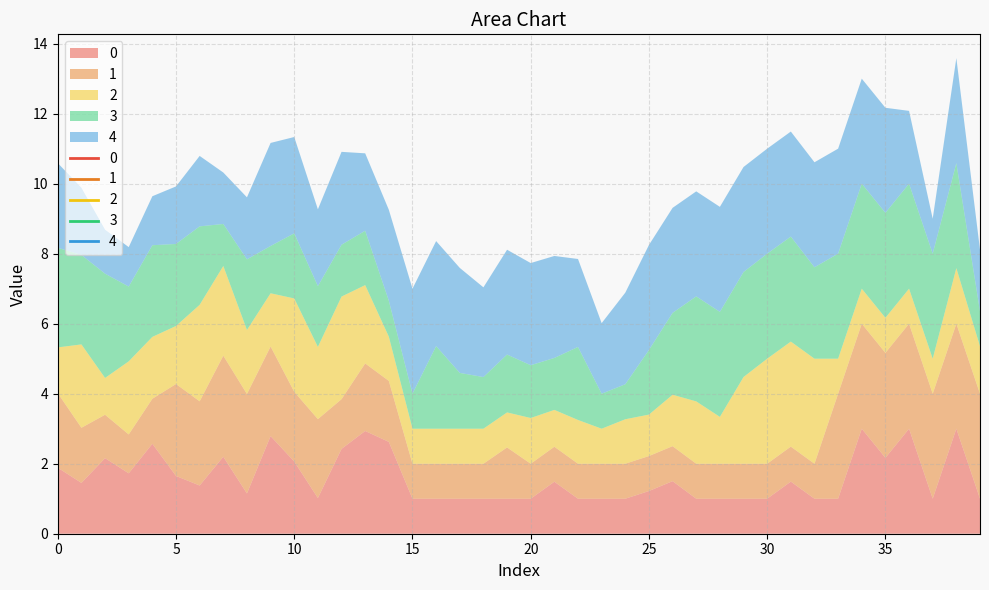

True or false: 1 and 4 cross at least once.

True